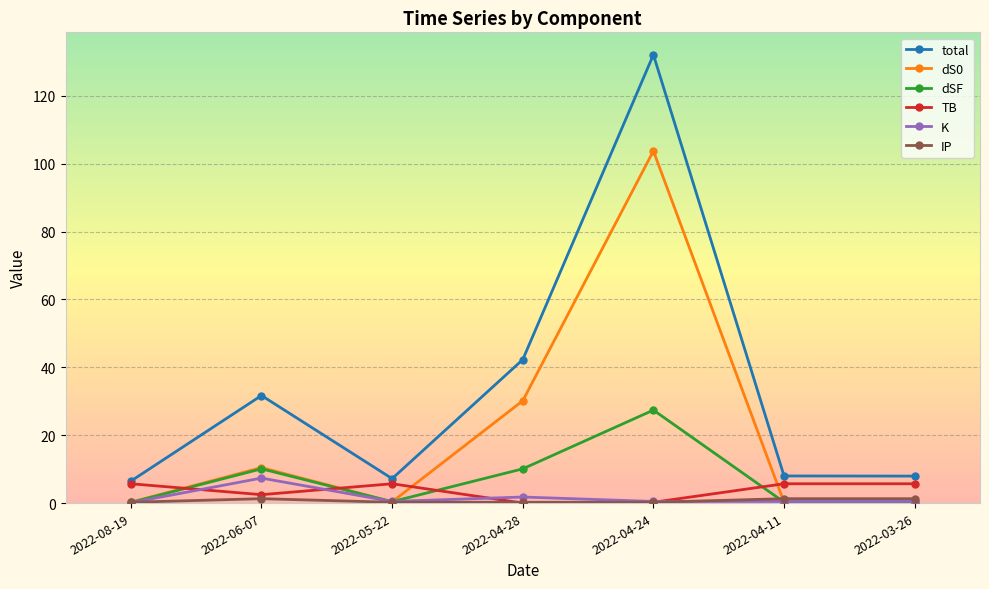

Where is the first local maximum for total?

2022-06-07